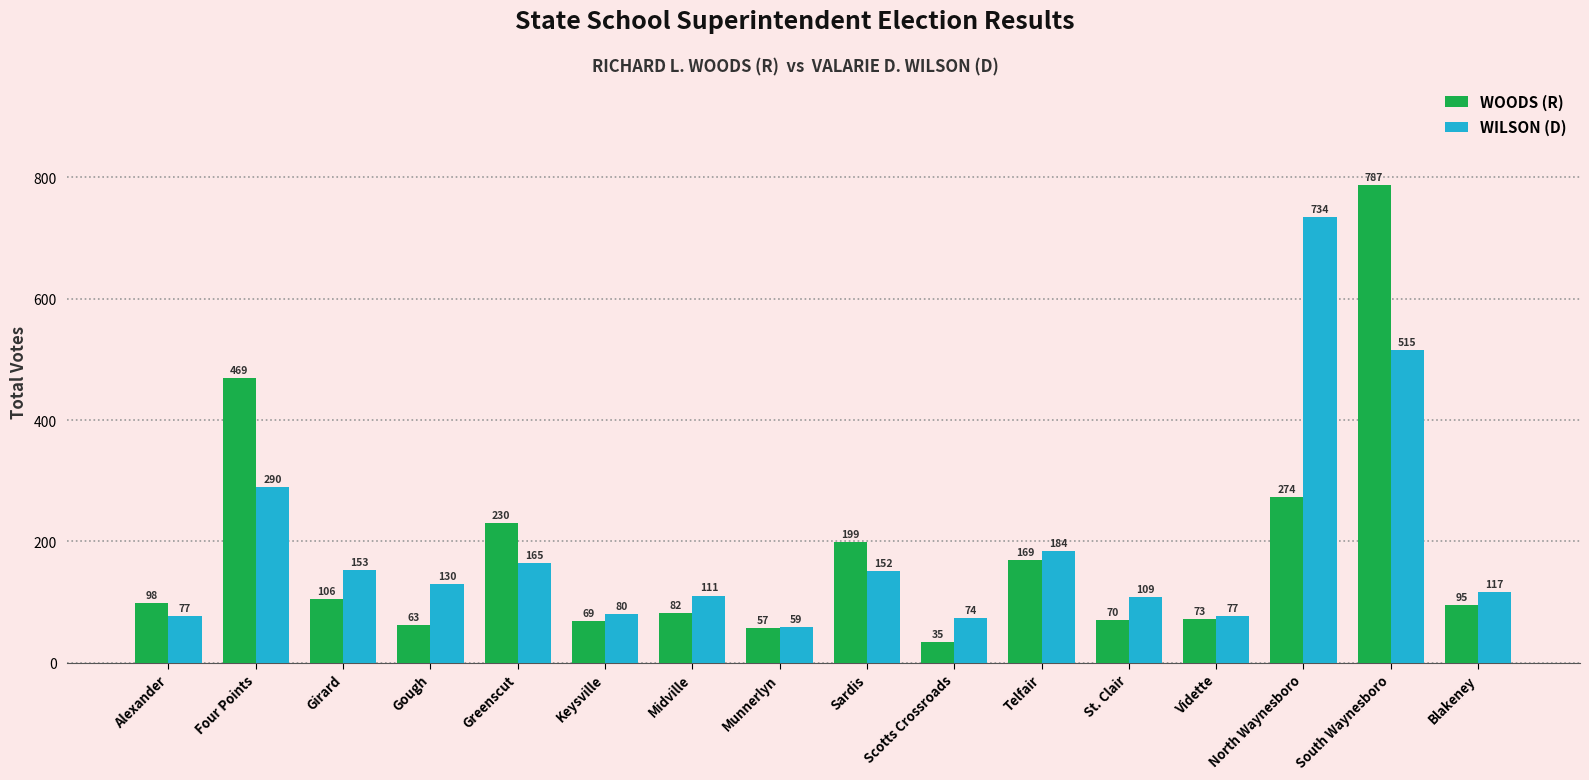

Which series has the largest range (max minus min)?

WOODS (R)